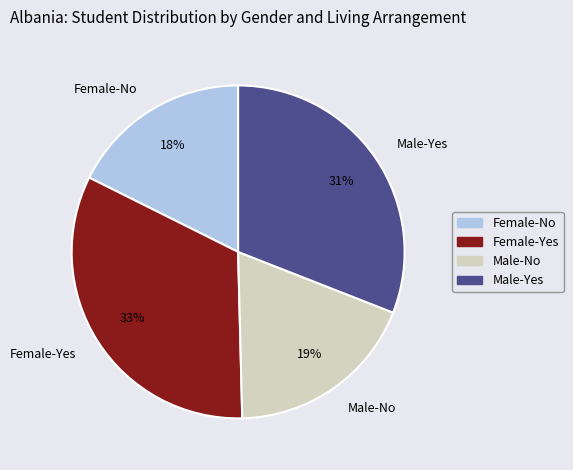

To the nearest percent, what is the difference between the largest and smallest slice percentages?

15%